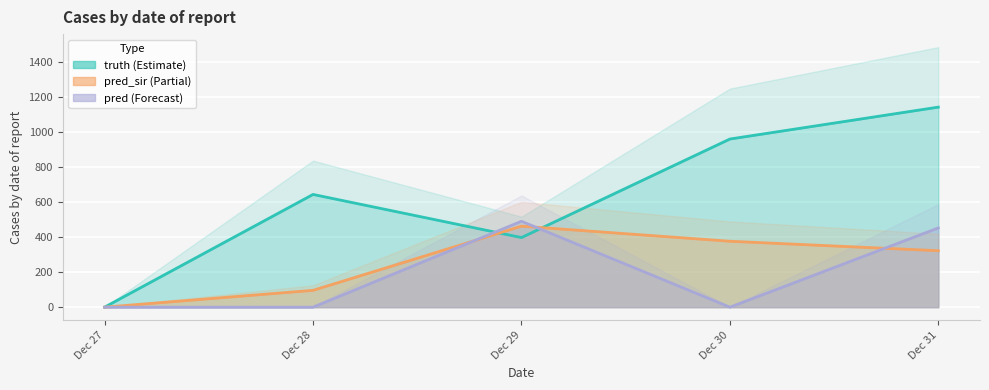

At how many categories does at least one series exceed 33?

4